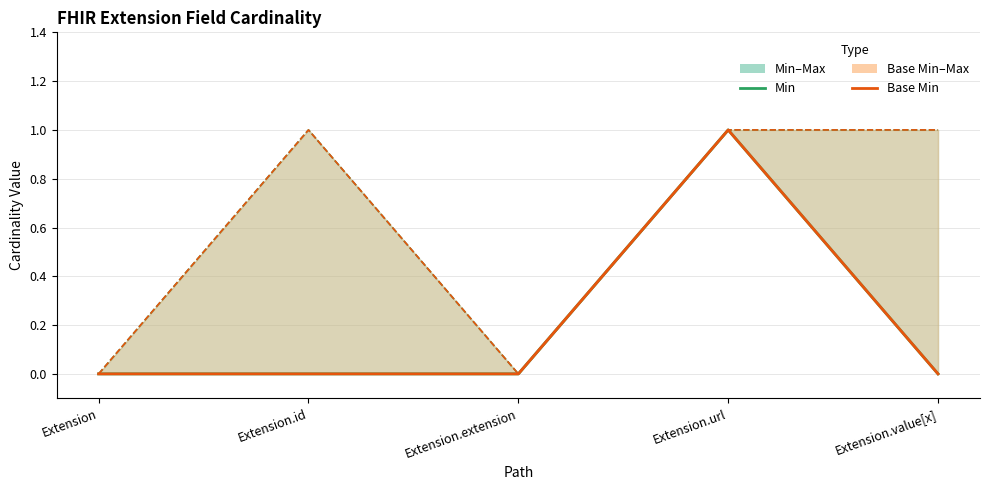

At which category does Base Min reach its first local peak?

Extension.url